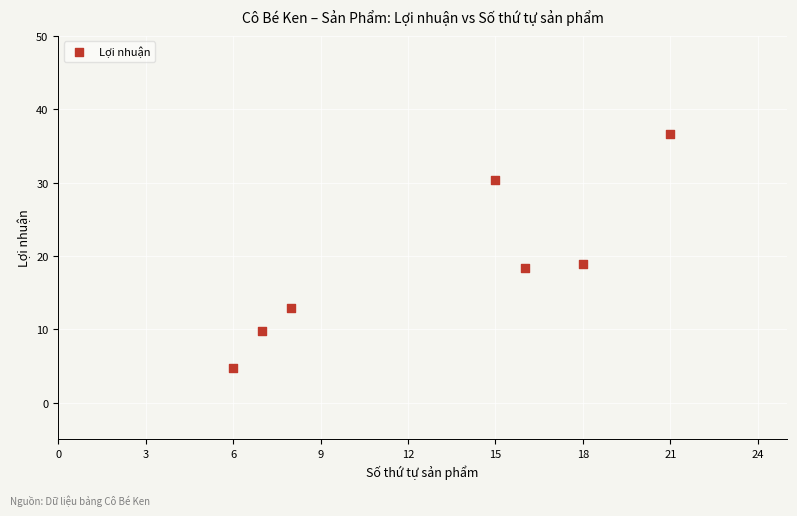

What is the average X value?

13.0